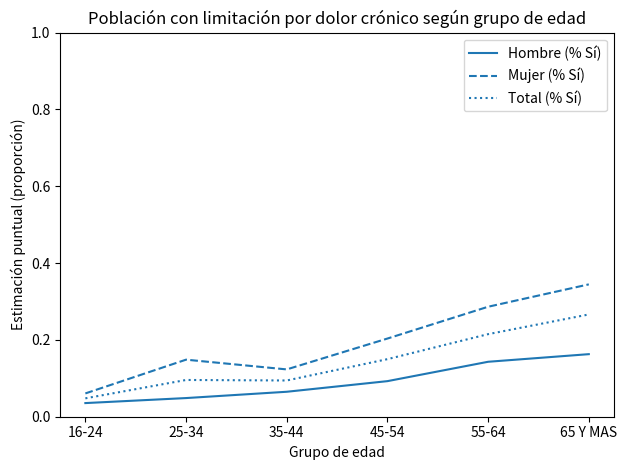

Does the chart have visible grid lines?

No